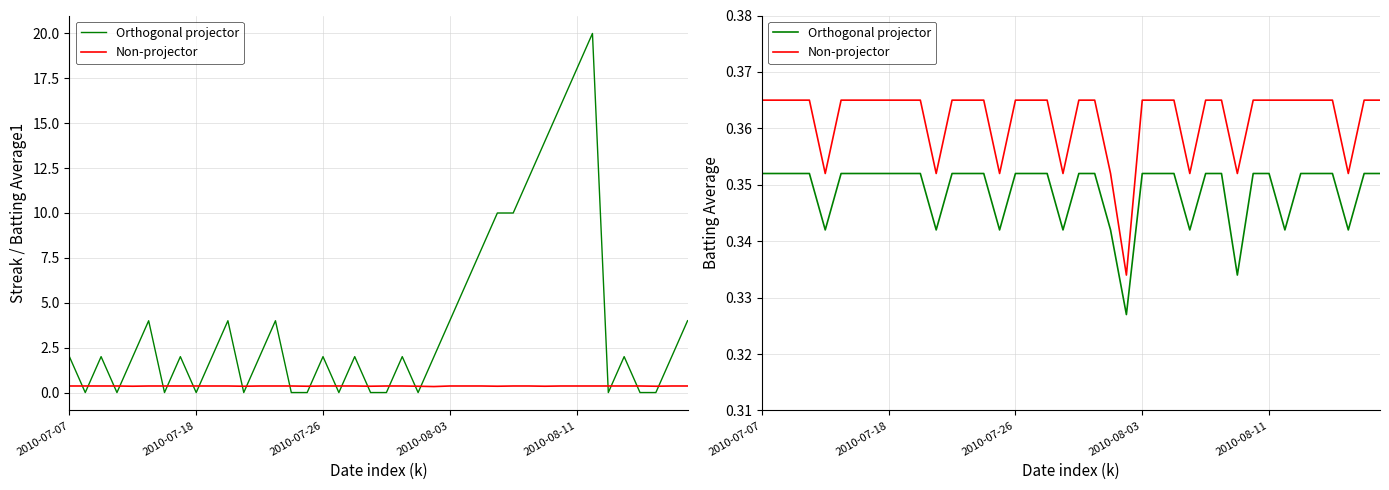

What is the average value of the Batting Average1 (Non-proj) series?

0.4